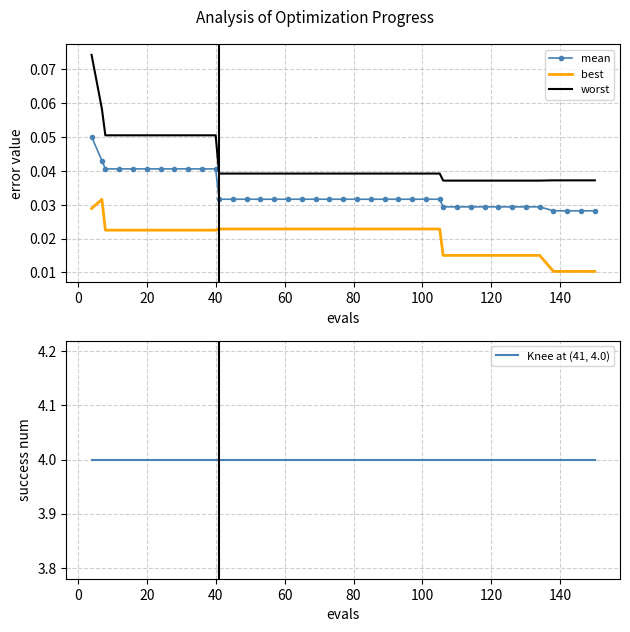

Is it true that worst equals 0.0 at 40?

False